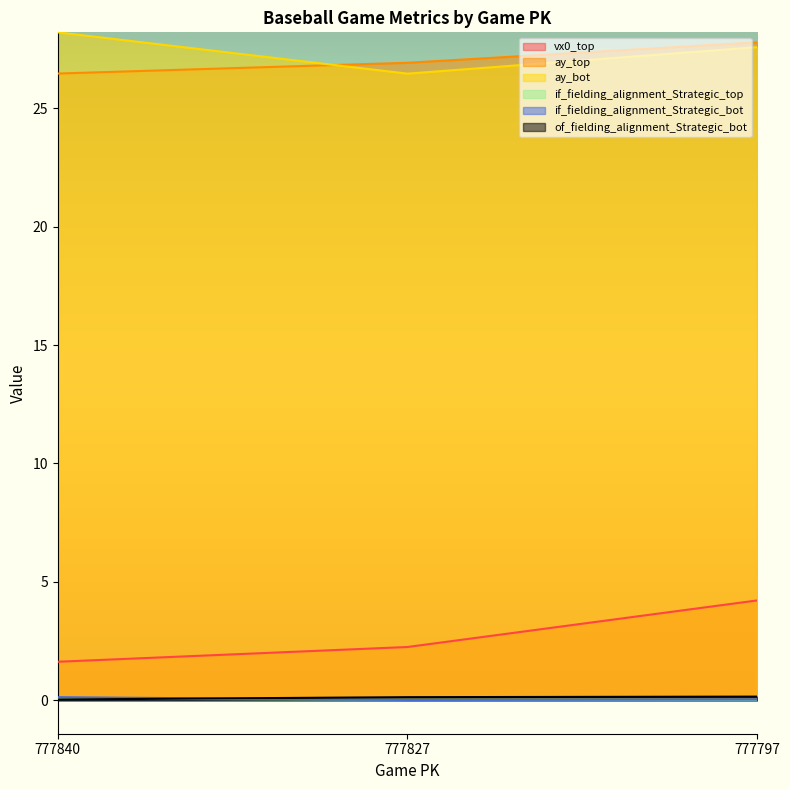

Is the value of of_fielding_alignment_Strategic_bot at 777797 greater than the value of ay_top at 777827?

No